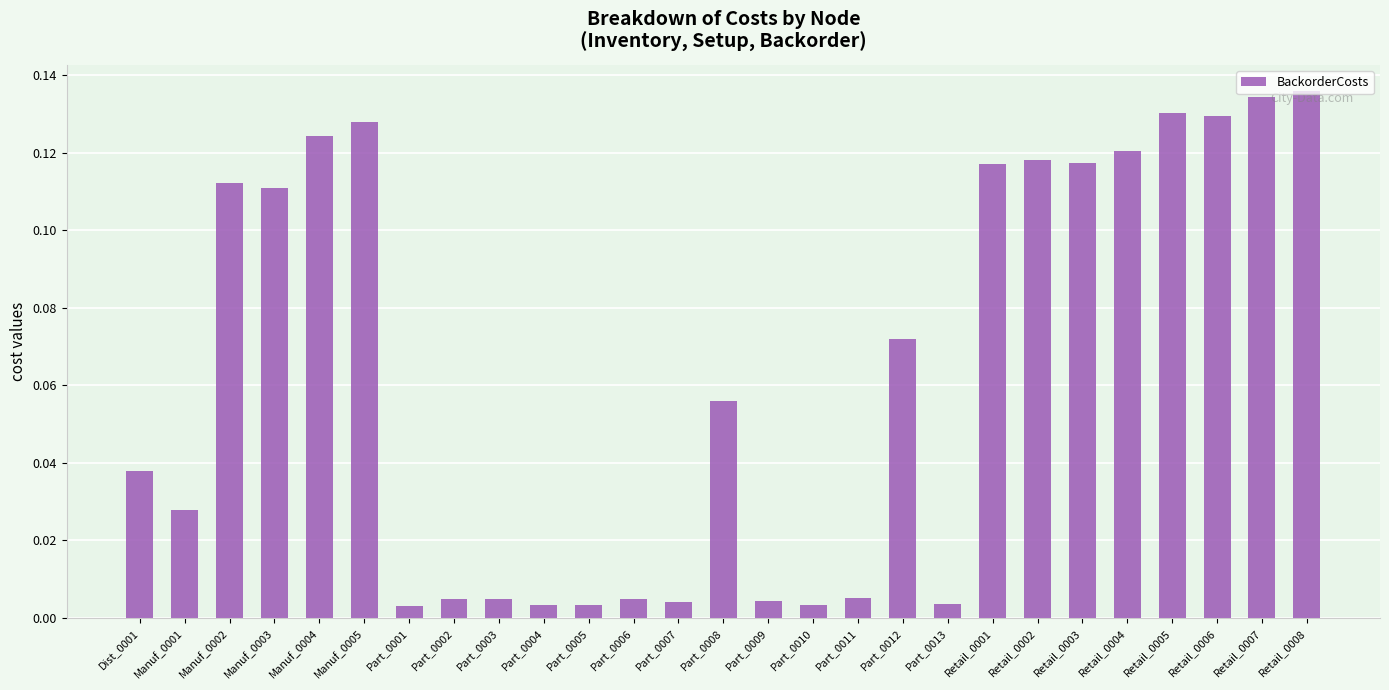

What is the label of the 13th bar from the left?

Part_0007